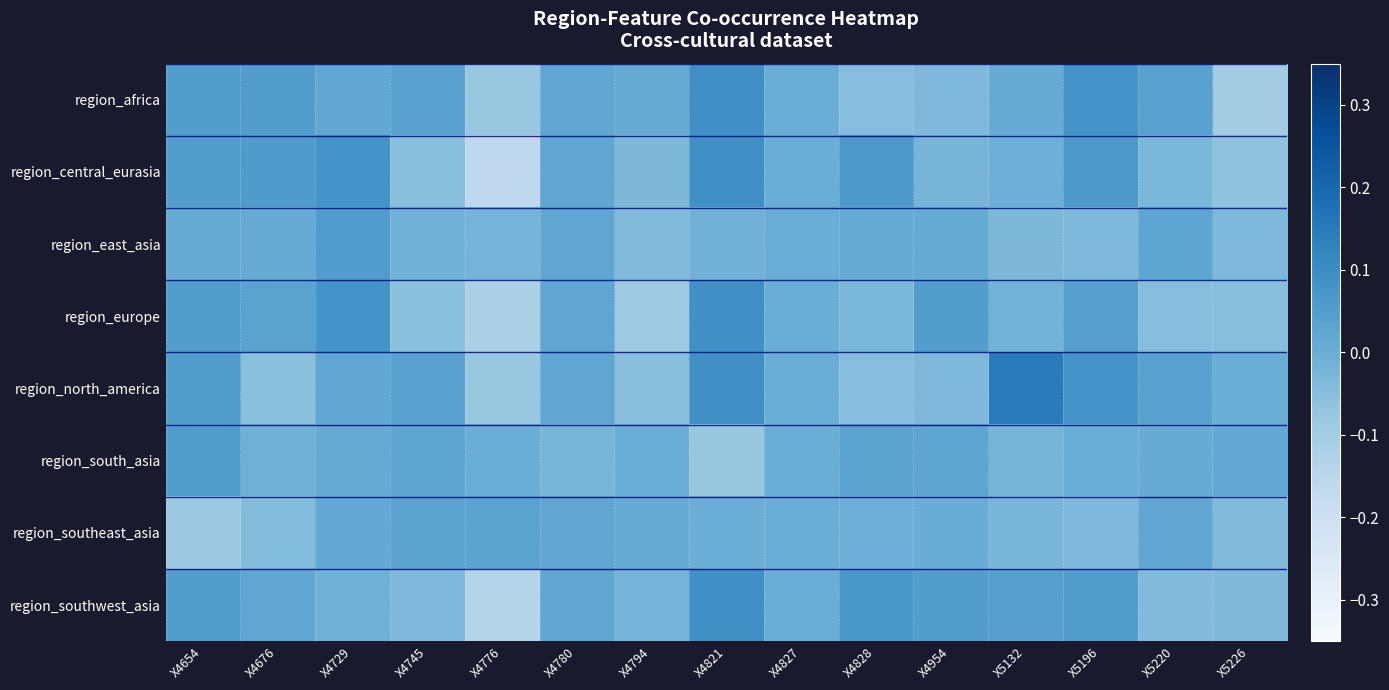

At which category is the sum across all series the highest?

X4821